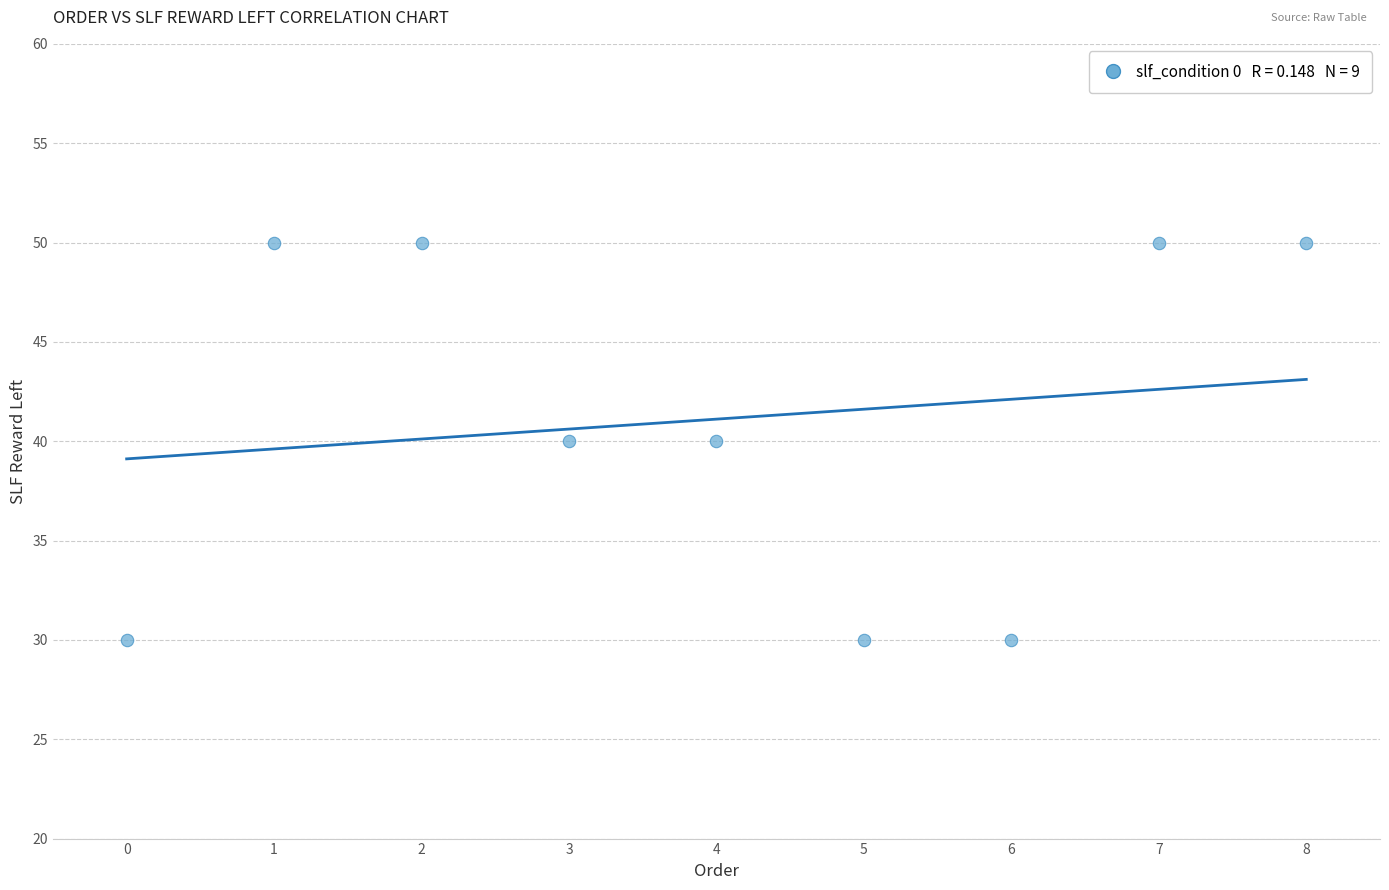

What is the average Y value?

41